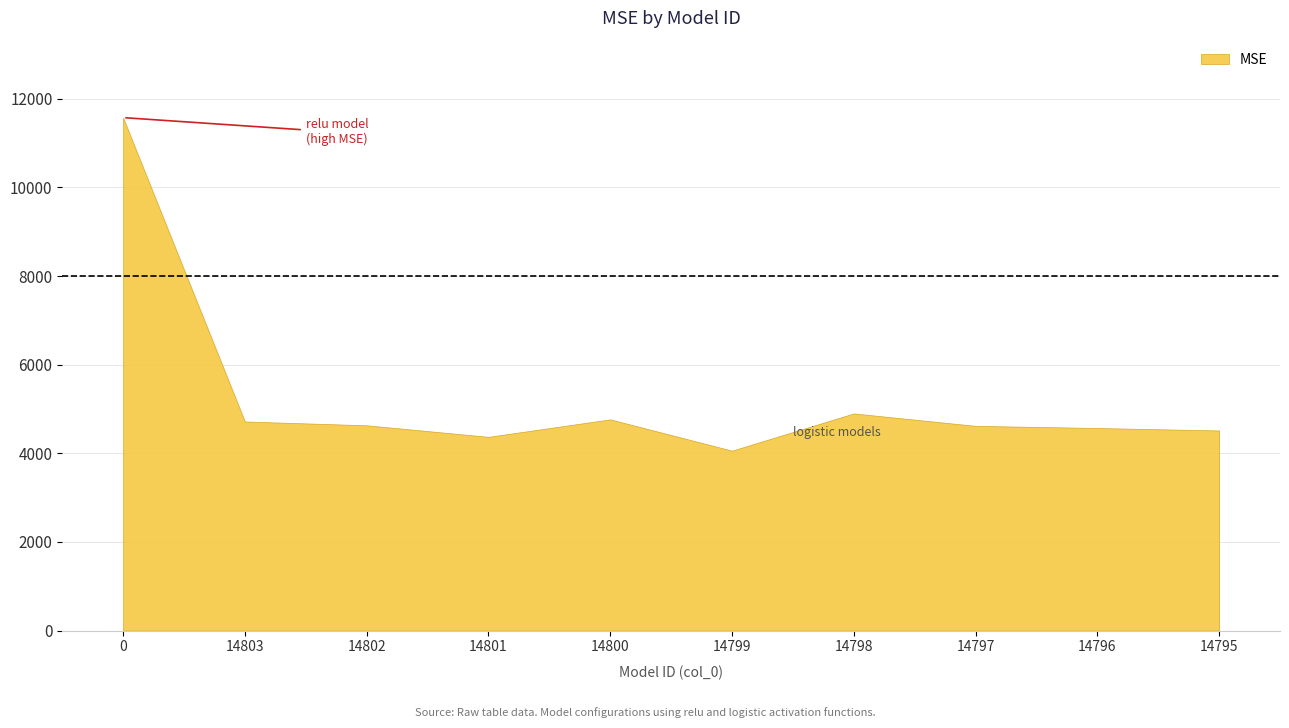

What is the change in value from 14803 to 14802?

-86.1